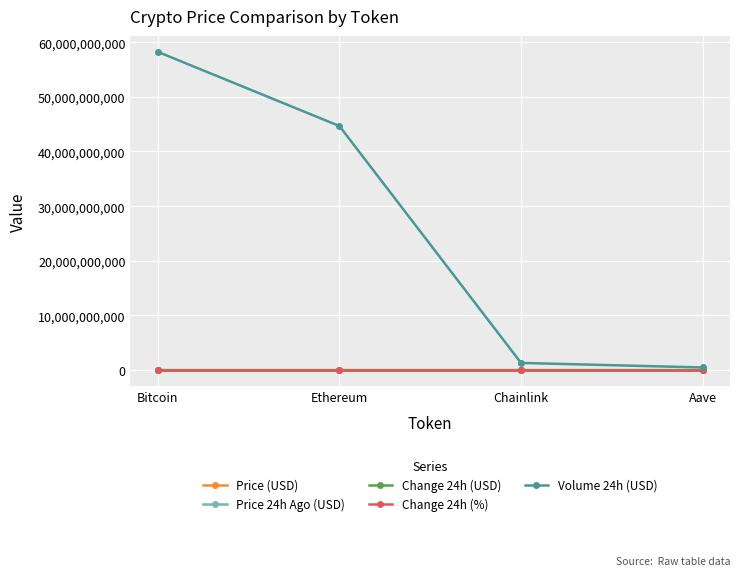

Which series has the largest range (max minus min)?

Volume 24h (USD)